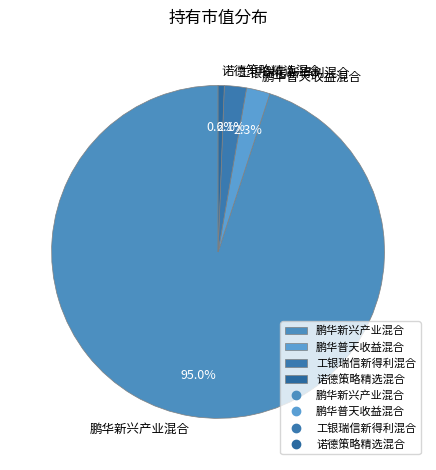

Does 鹏华普天收益混合 represent more than half of the total?

No